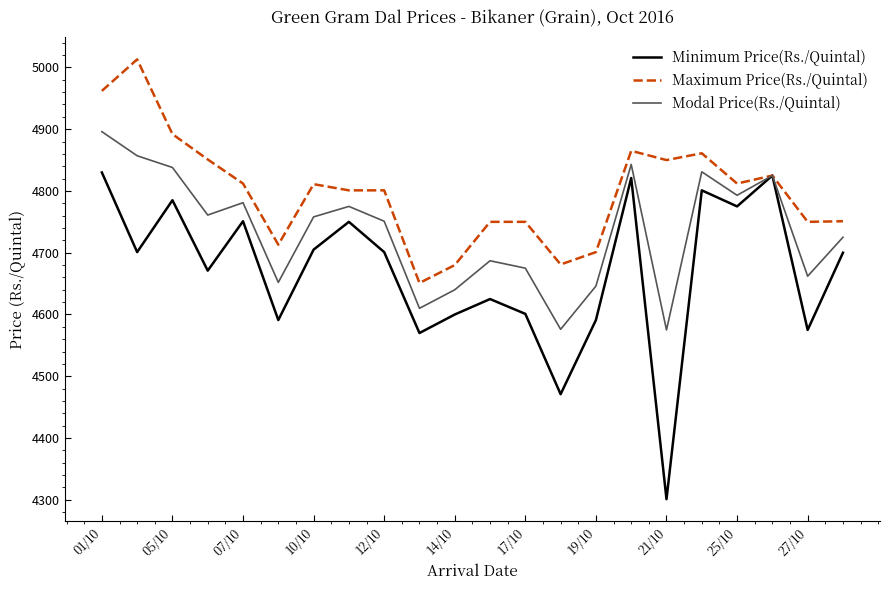

What is the smallest value displayed?

4301